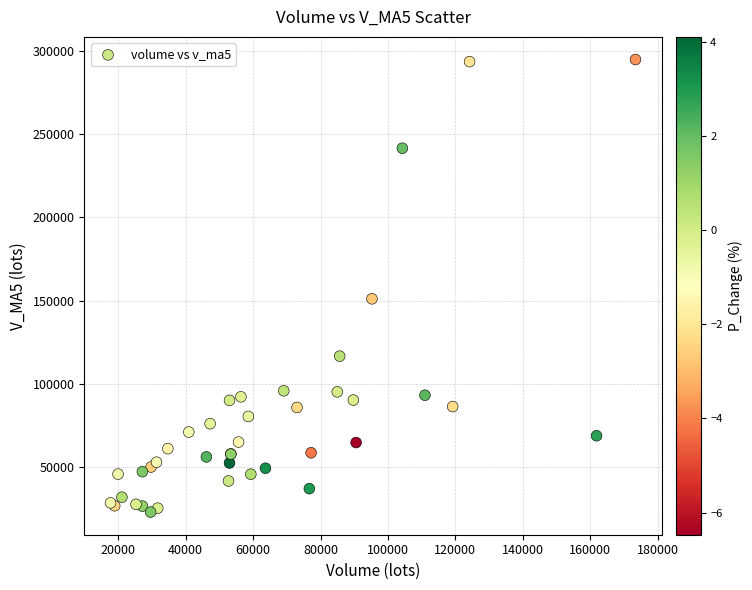

What Y value in the scatter plot is closest to 158888?

151064.8